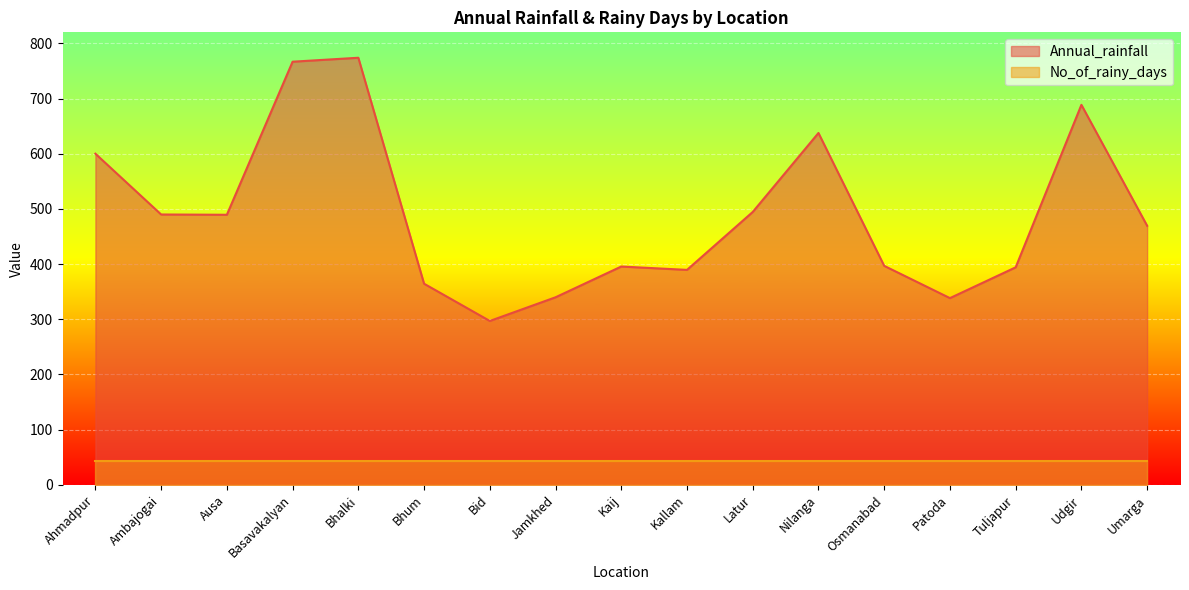

The chart shows a value of 1169.9 at Udgir. True or false?

False